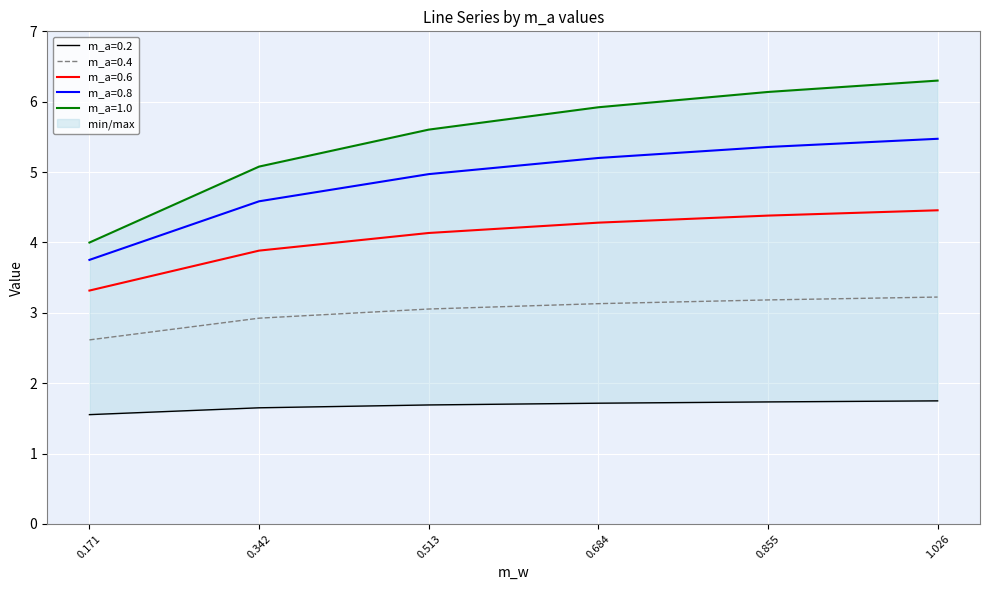

The value of m_a=0.4 at 0.684 is 3.1. True or false?

True